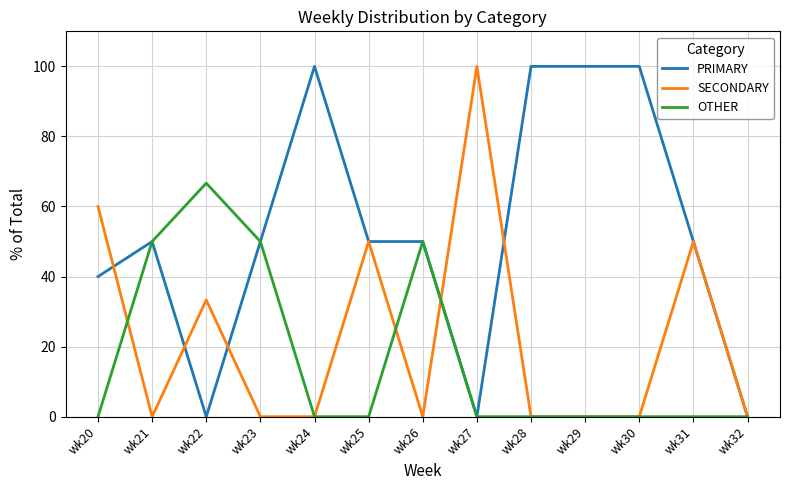

What is the difference between the highest and lowest values at wk25?

50.0